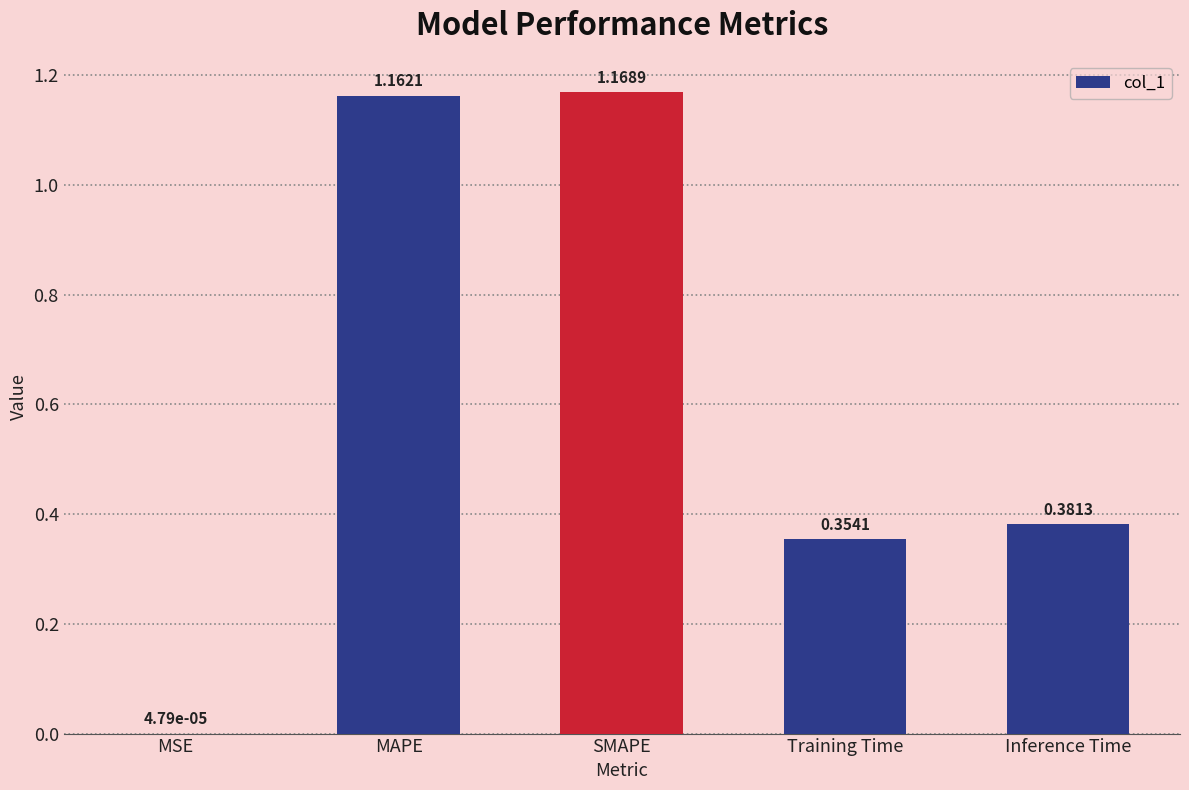

At which category does the chart reach its peak across all series?

SMAPE